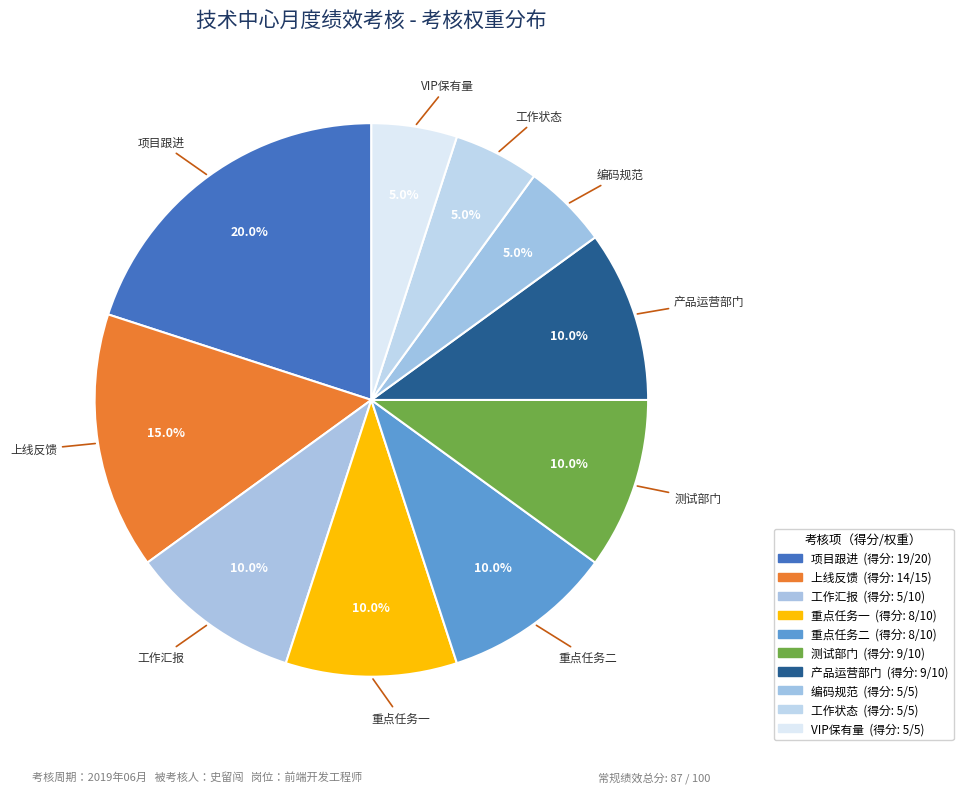

How many segments does this pie chart have?

10